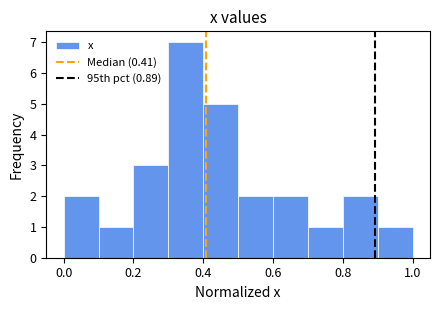

Which range on the x-axis has the tallest bar?

0.3 to 0.4